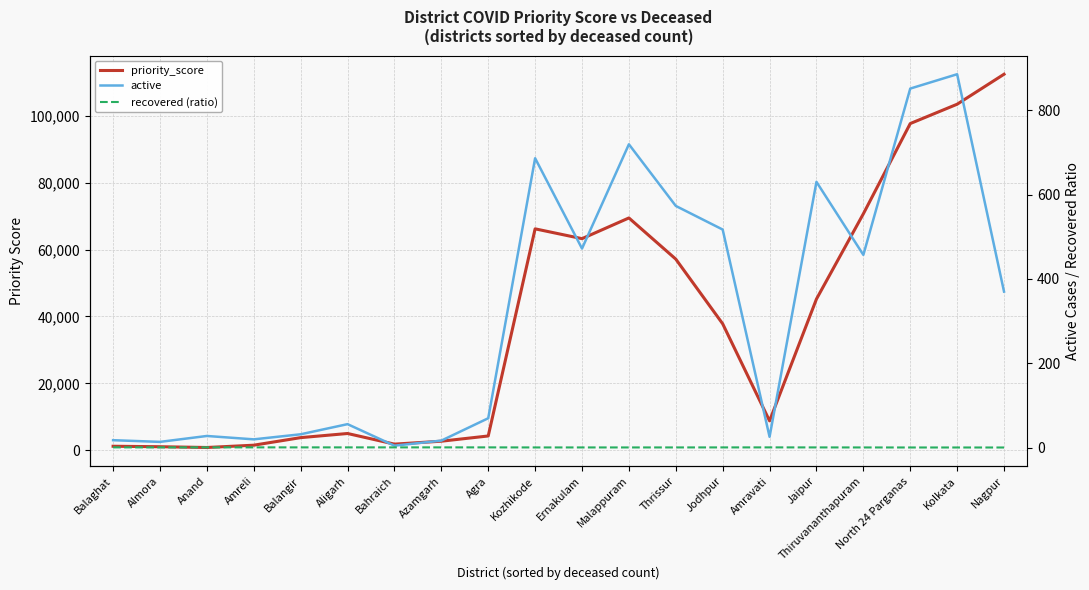

Which series has the widest spread of values?

priority_score